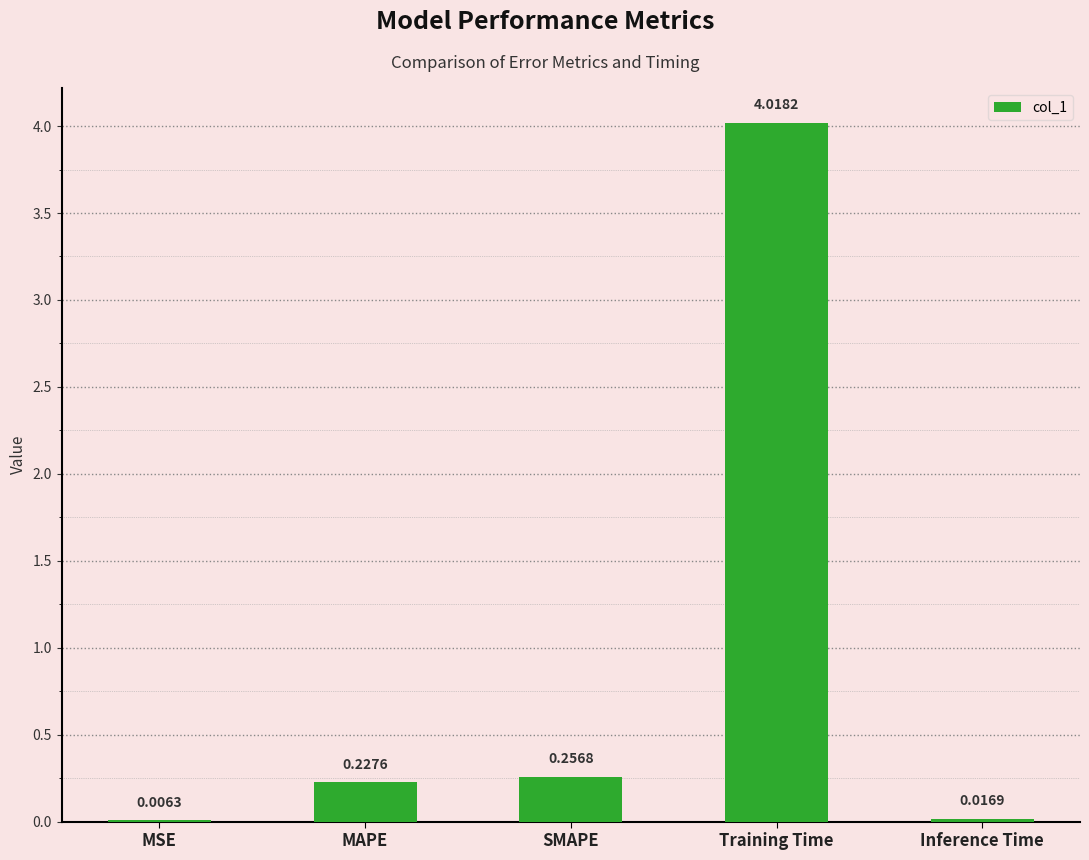

What is the sum of all values?

4.5